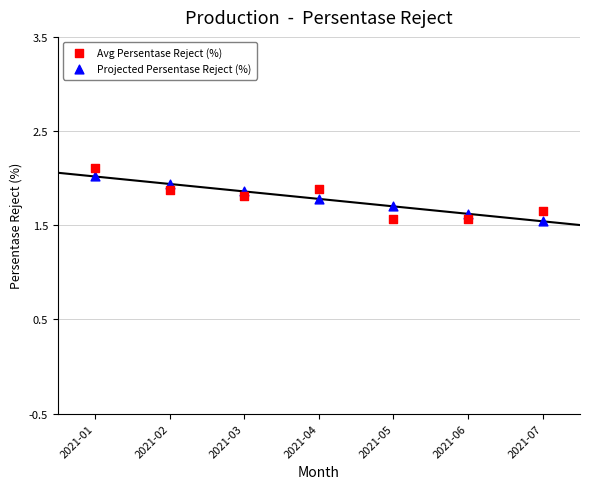

What are all the series names shown in the legend?

Avg Persentase Reject (%), Projected Persentase Reject (%)